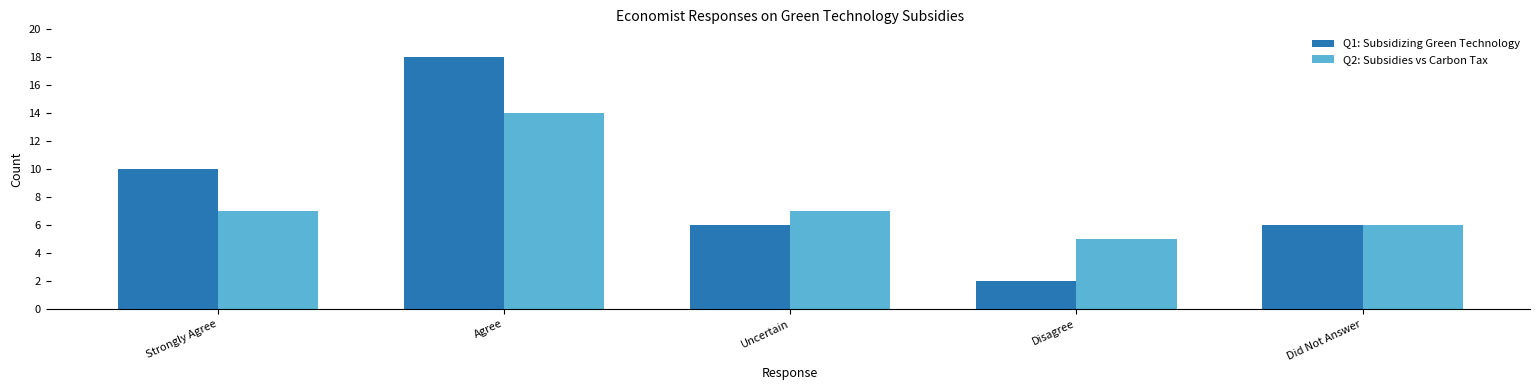

What is the value of the Q2: Subsidies vs Carbon Tax bar at the 3rd from the left?

7